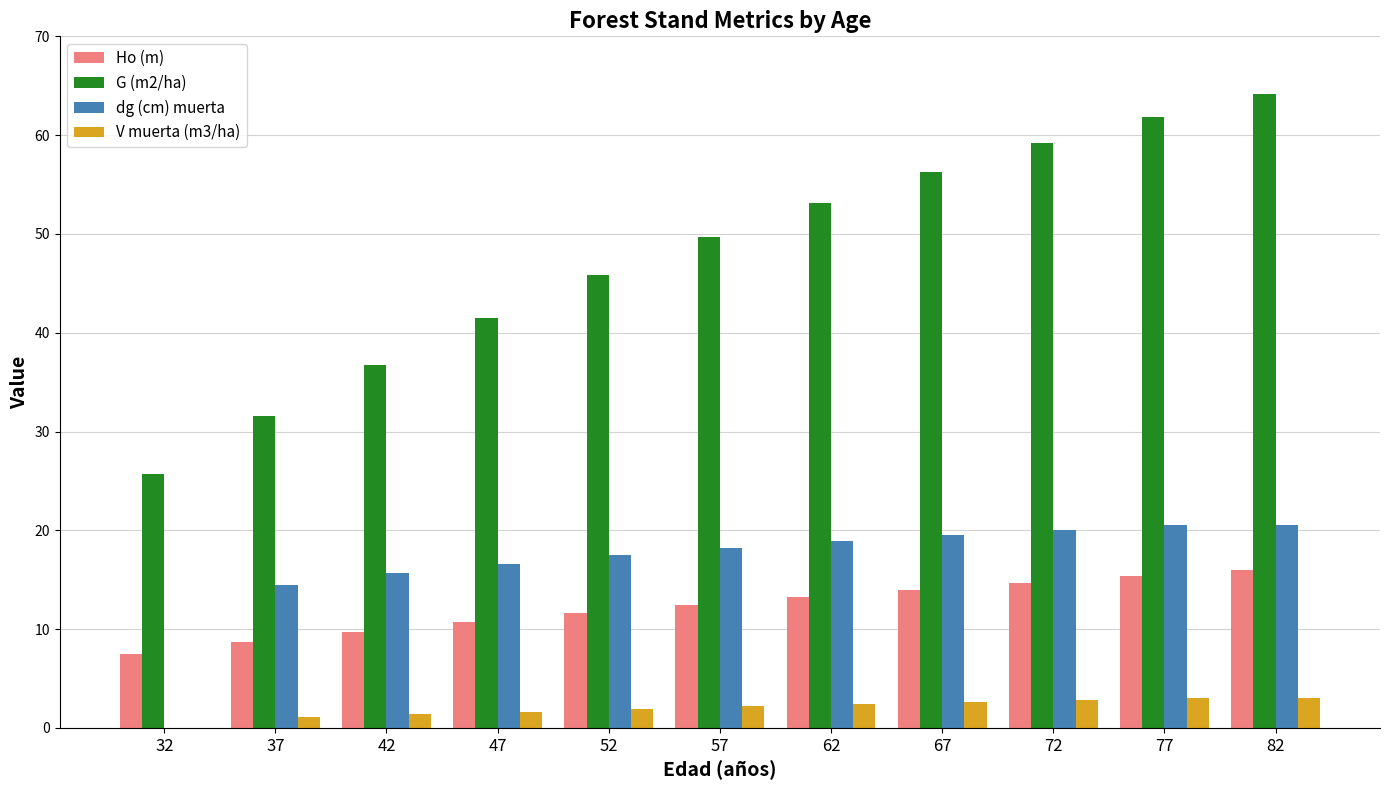

What is the maximum value shown in the chart?

64.2